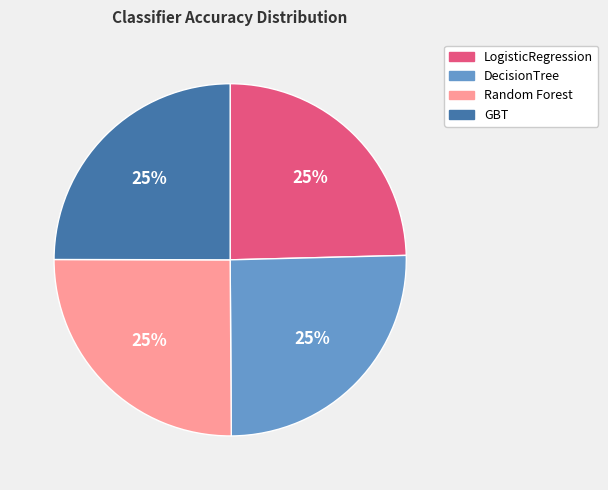

What percentage is the Random Forest slice, to the nearest percent?

25%